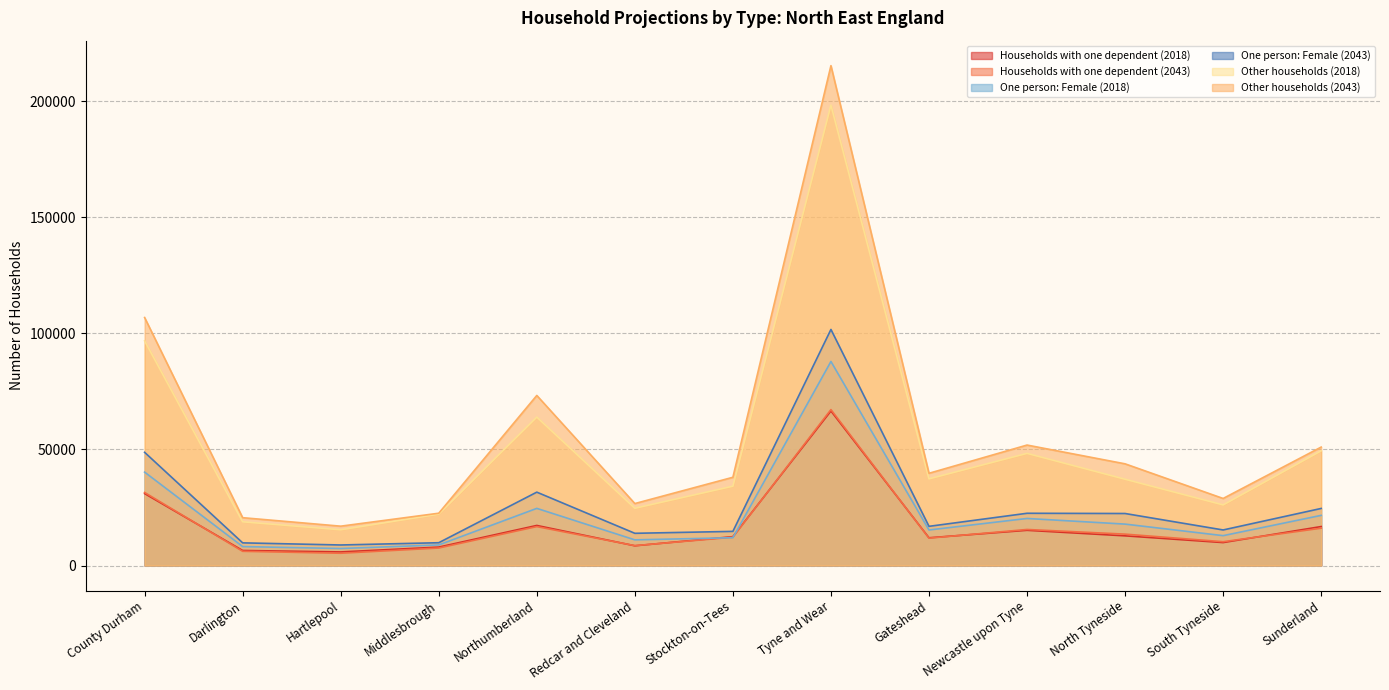

What is the average value of the One person: Female (2043) series?

26224